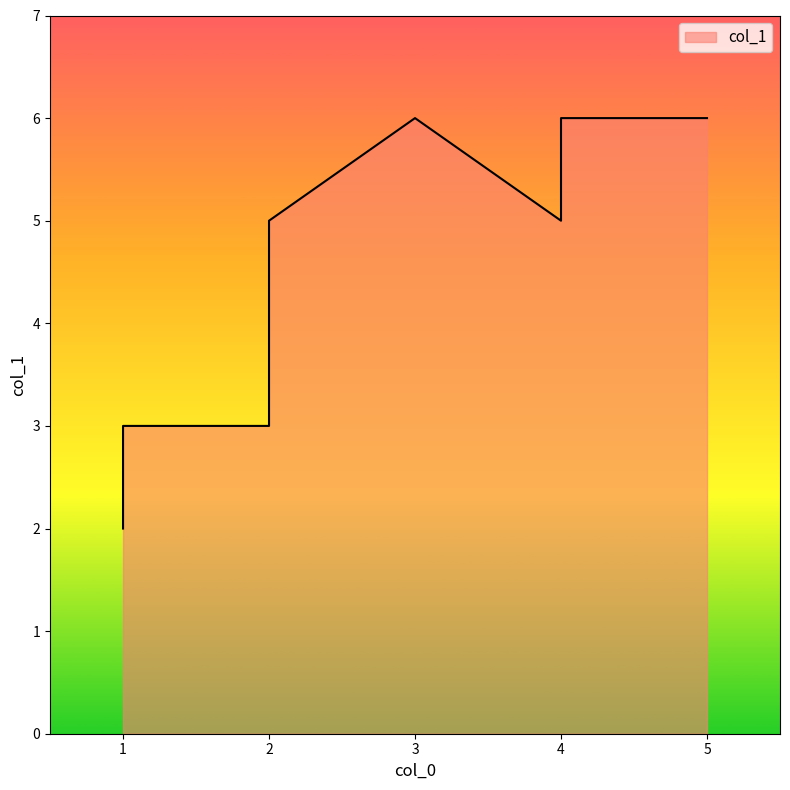

Between 1 and 2, which is larger?

2